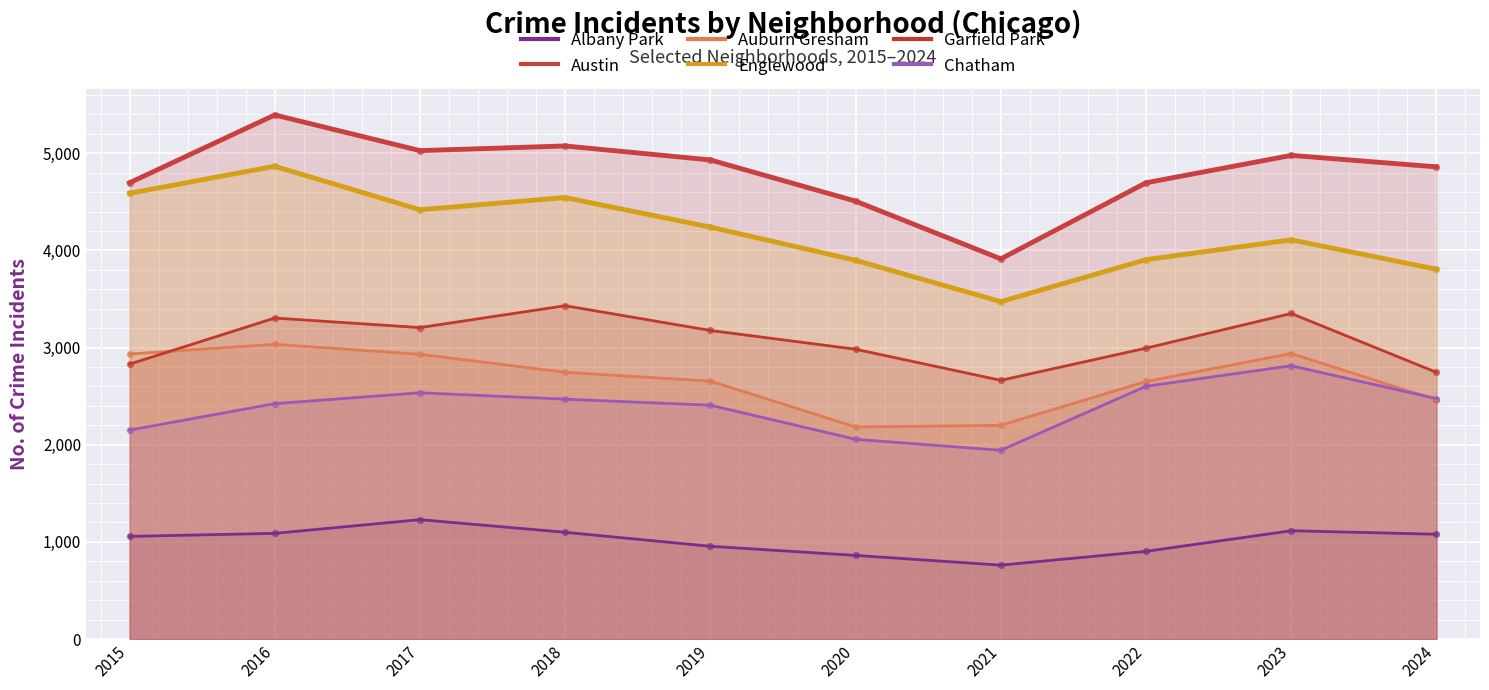

At which category is the sum across all series the highest?

2016